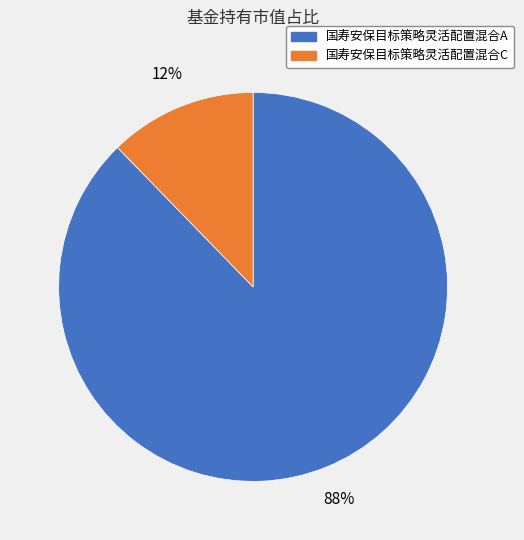

Which category has the smallest portion of the pie?

国寿安保目标策略灵活配置混合C